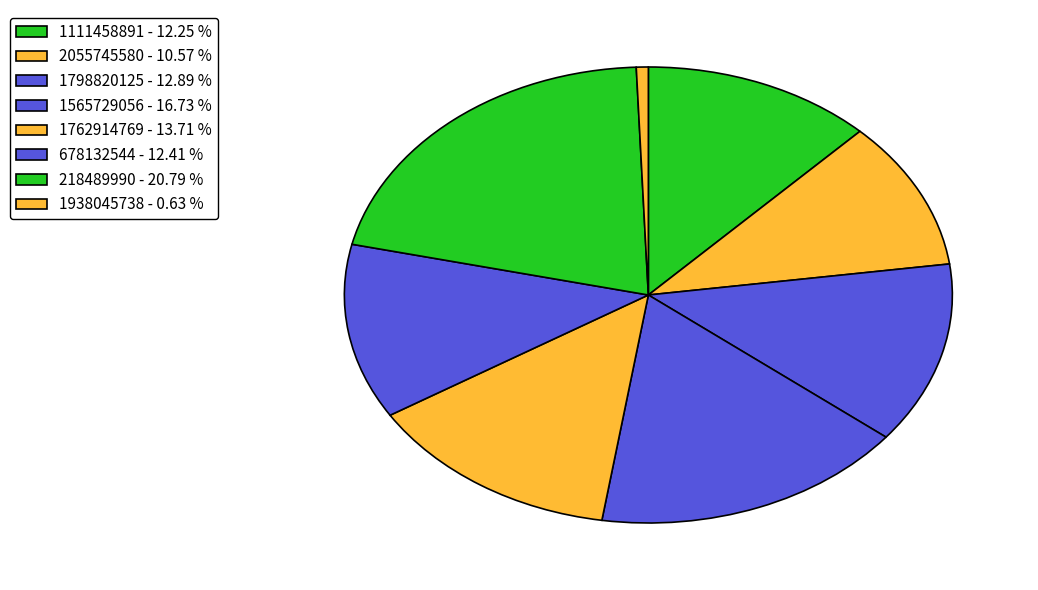

To the nearest percent, what percentage of the pie is 1798820125?

13%